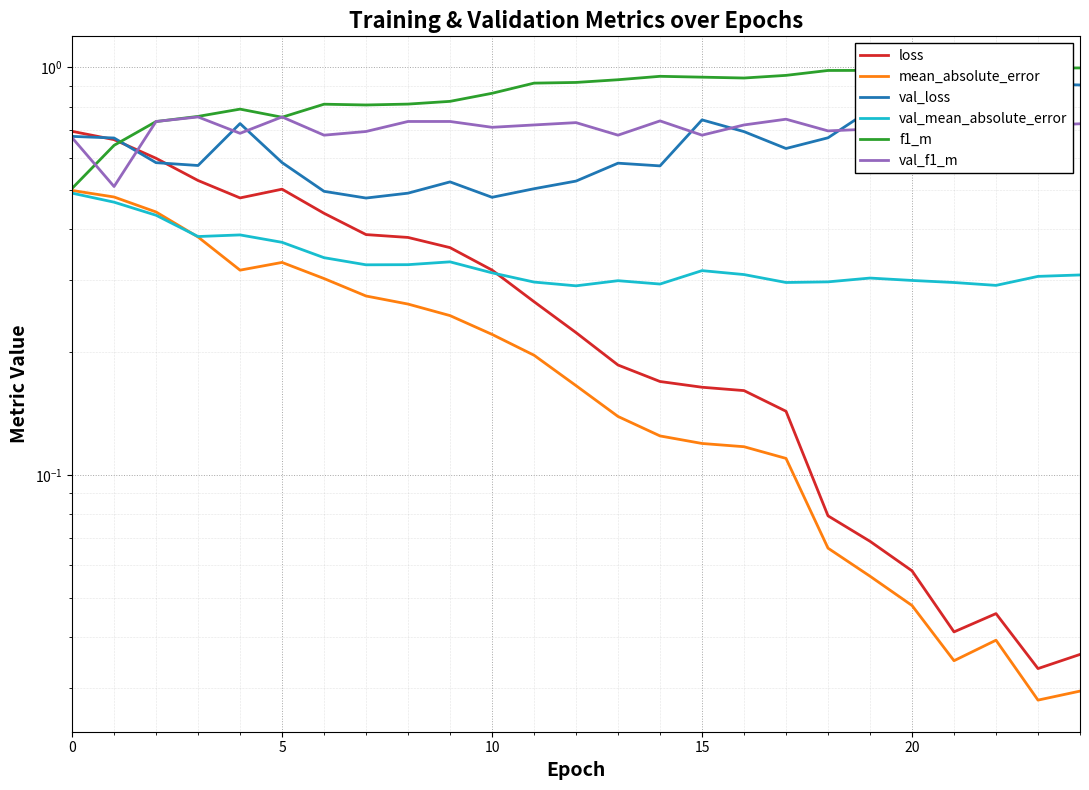

What is the difference between the highest and lowest values at 12?

0.8